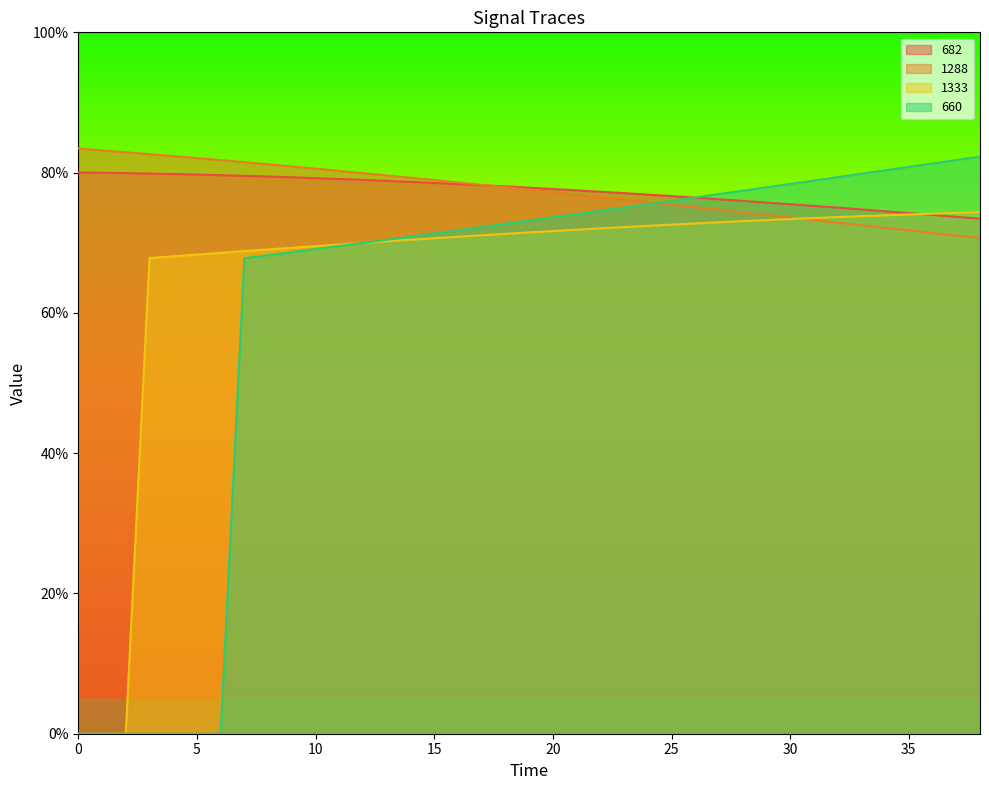

Which series changed the most between 7 and 34?

660